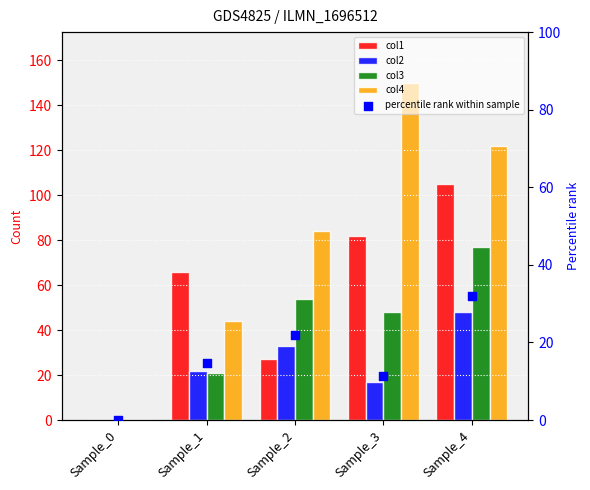

Which series reaches the maximum Y coordinate?

col4